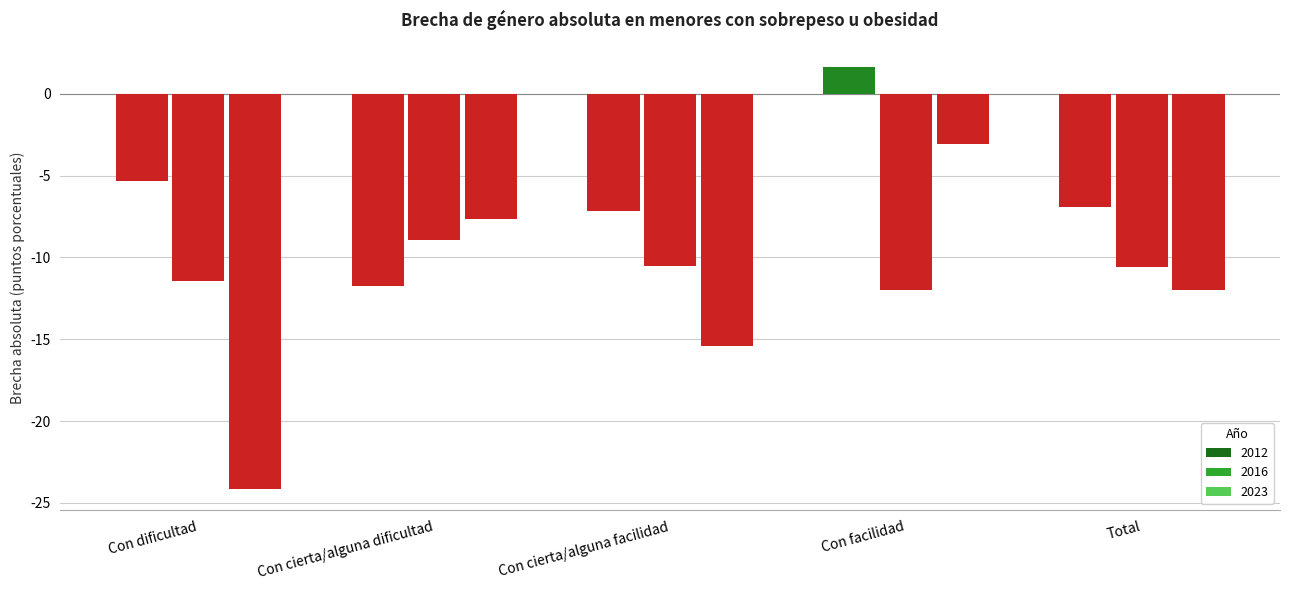

What position from the right is Total?

1